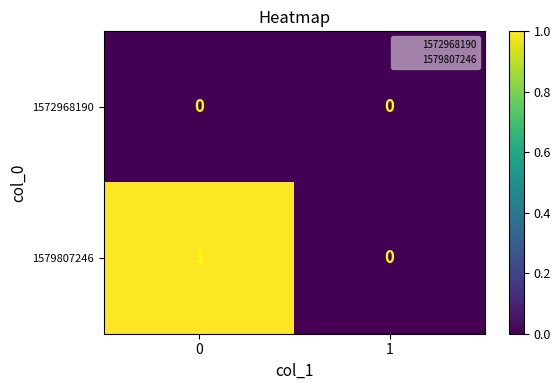

Which series has the widest spread of values?

1579807246